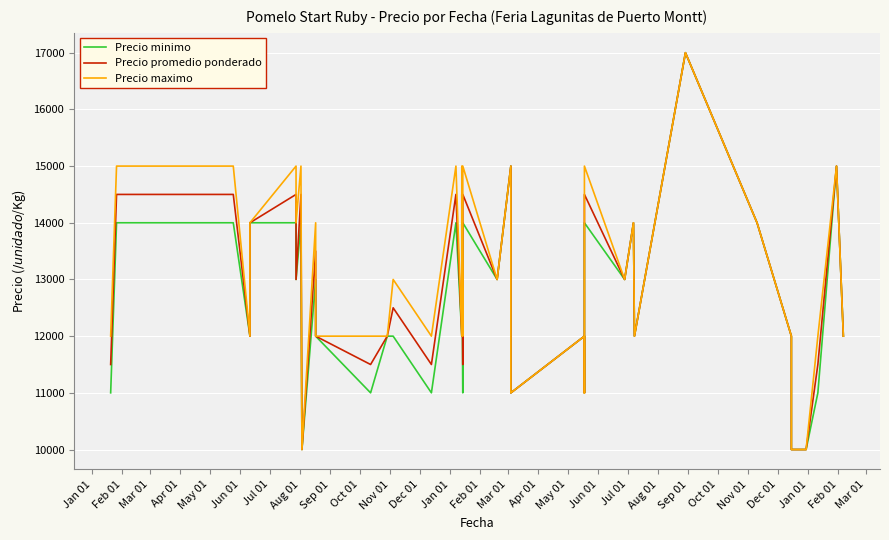

What is the label of the 10th point from the left?

Oct 01